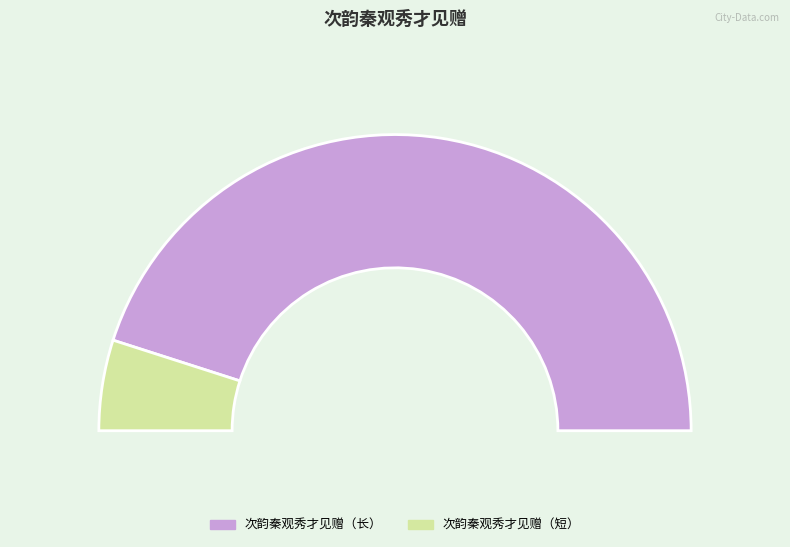

The 次韵秦观秀才见赠秦与孙莘老李公择甚熟将入 slice represents 1% of the pie. True or false?

False